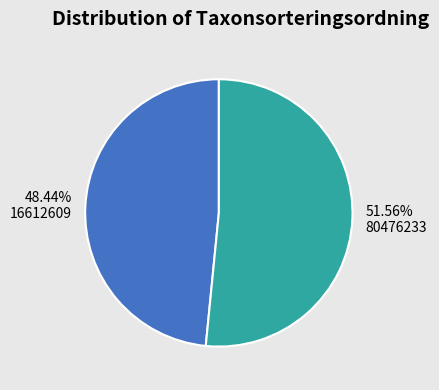

Which category has the smallest portion of the pie?

16612609